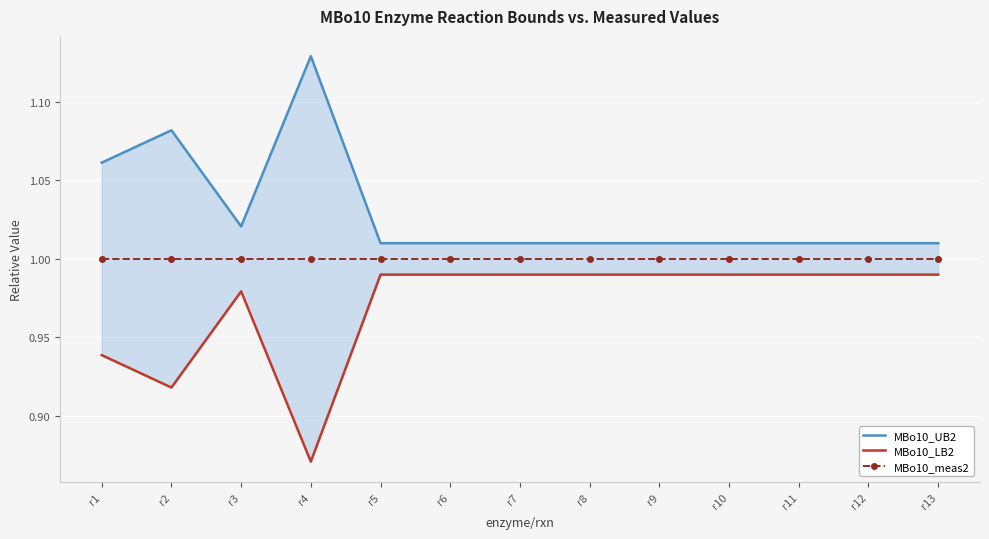

Is it true that MBo10_UB2 equals 1.5 at r5?

False